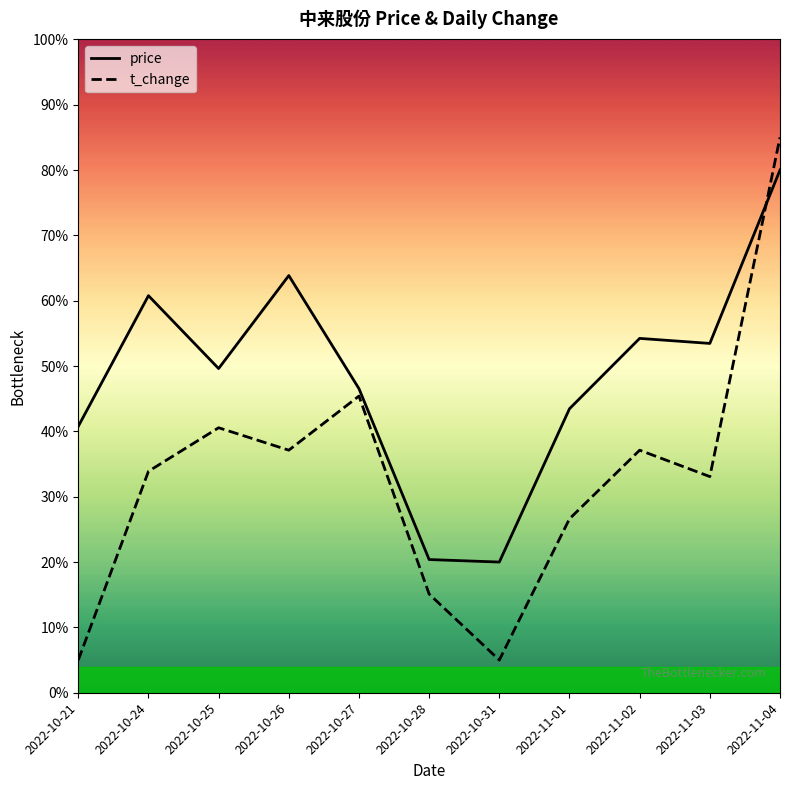

Which series ends up on top after the final intersection of price and t_change?

t_change